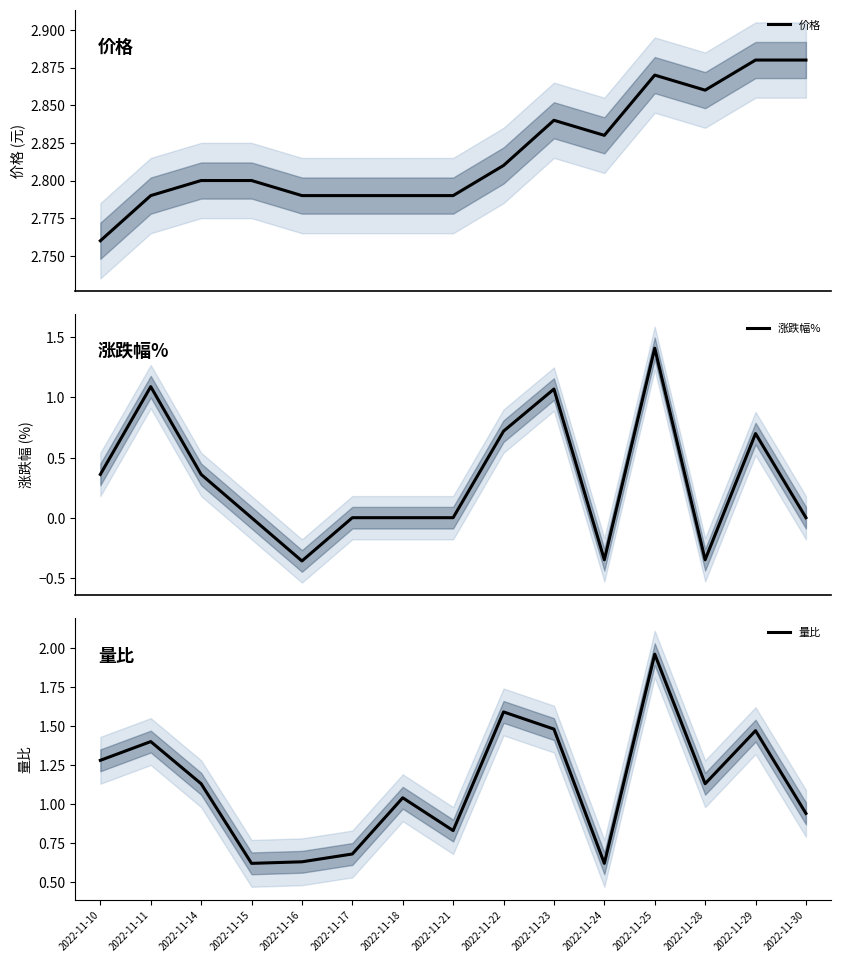

Where is 价格 nearest to the value 2?

2022-11-10